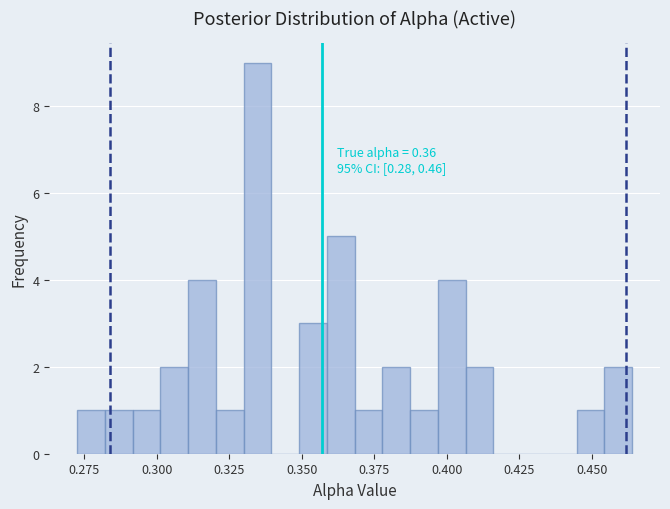

Around what value on the x-axis is the tallest bar? Give the approximate position of its centre, as read against the axis.

0.335